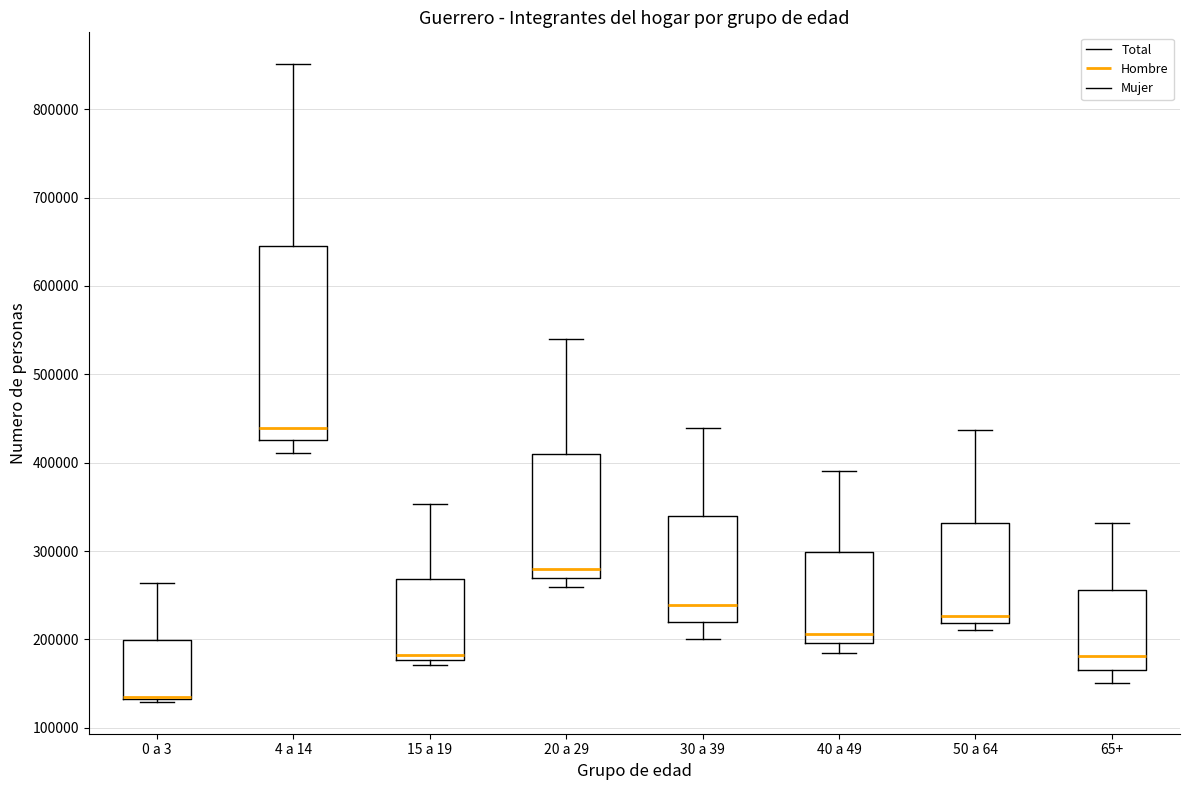

Comparing the boxes themselves (not the whiskers), which one is the tallest?

4 a 14